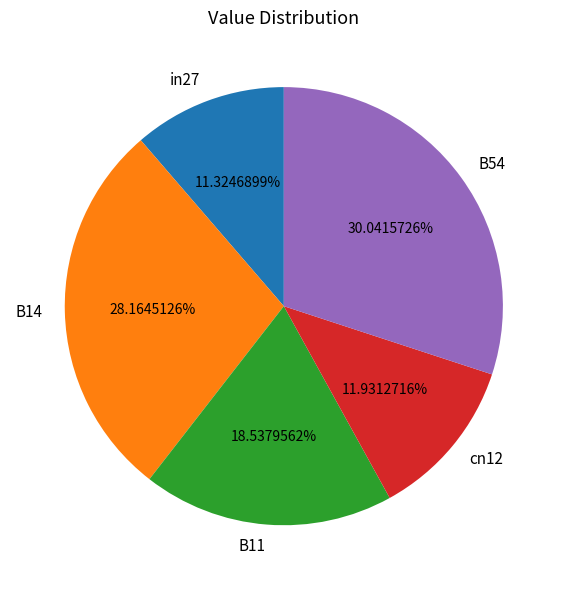

How many slices are in this pie chart?

5